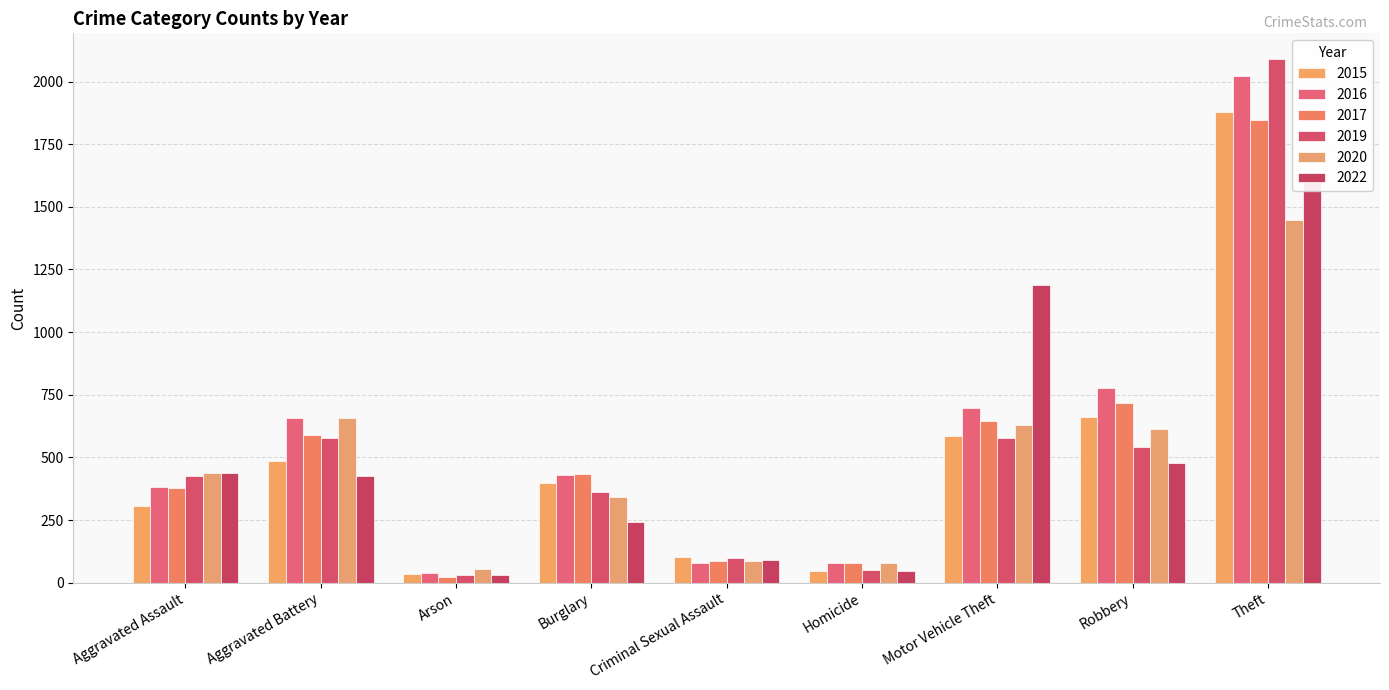

List the series in order of their peak value, lowest first.

2020, 2022, 2017, 2015, 2016, 2019